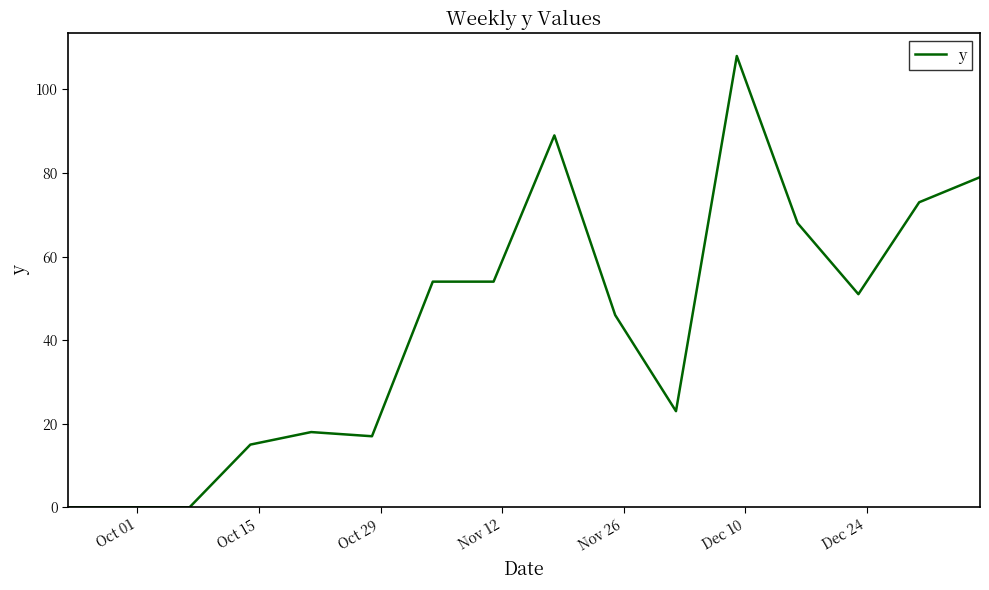

What is the sum of all values?

695